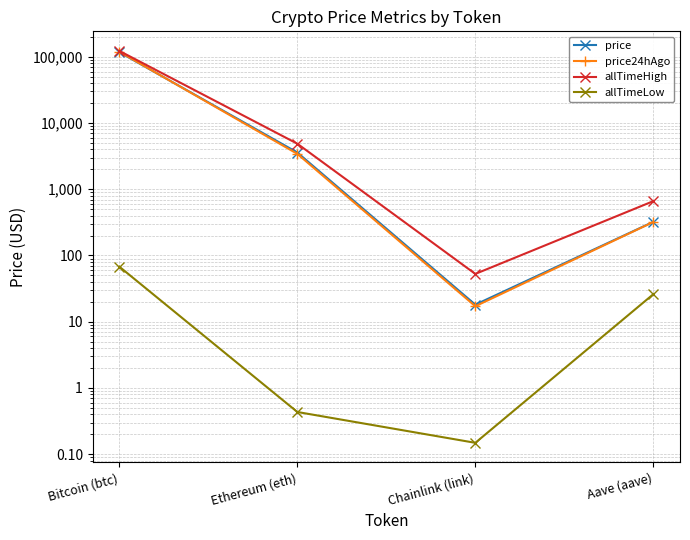

Is it true that price24hAgo equals 119380.0 at Bitcoin (btc)?

True